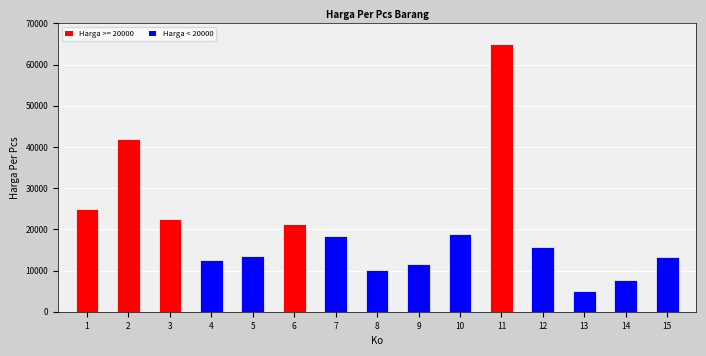

What is the greatest value displayed?

65000